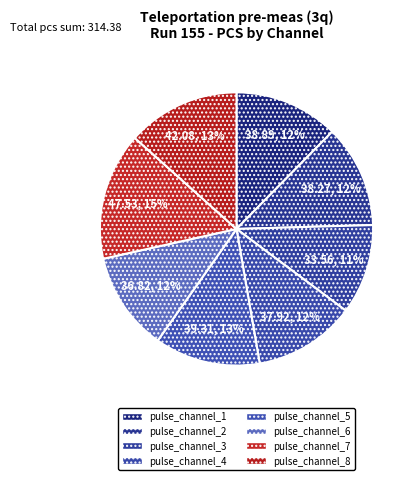

Is it true that pulse_channel_8 is 22% of the pie?

False